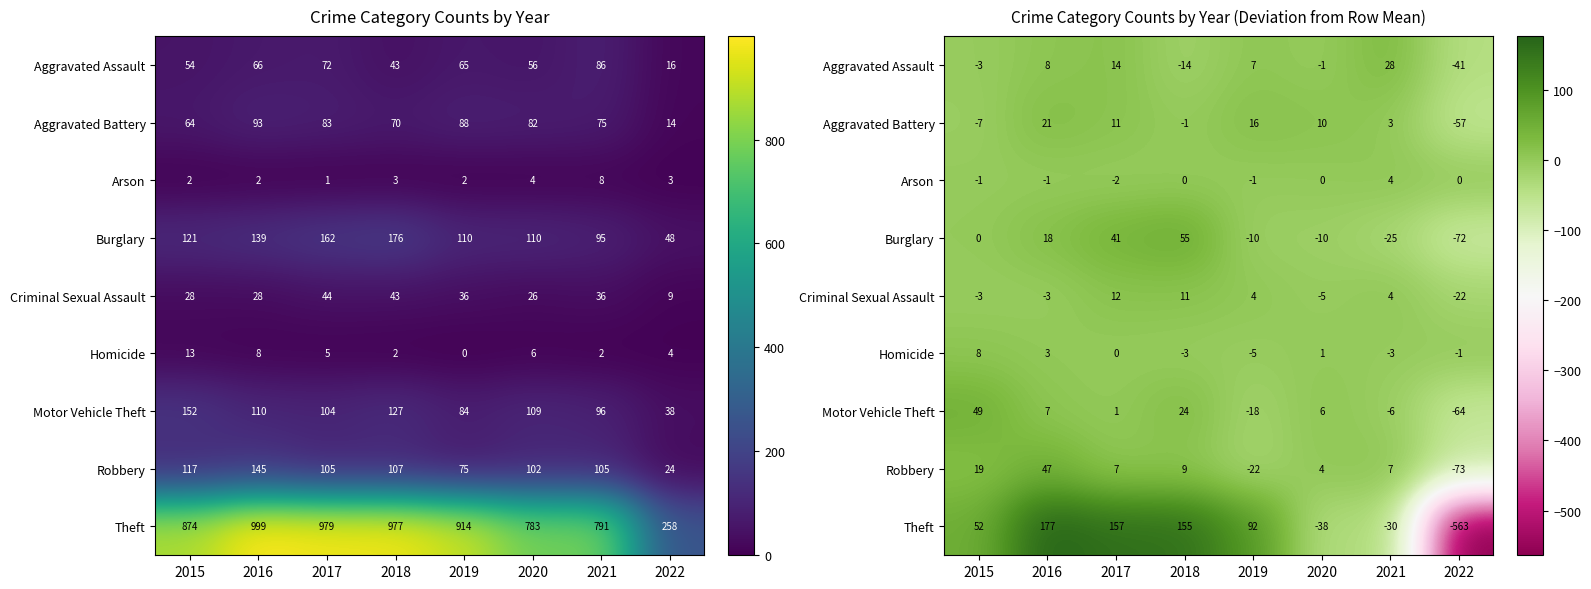

At which category is the sum across all series the highest?

2016